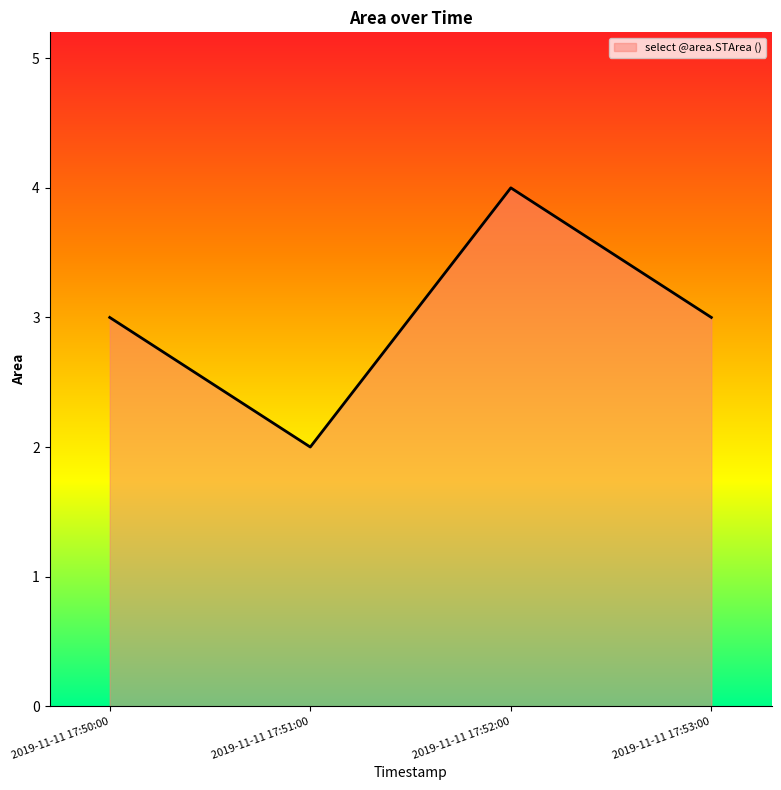

What is the greatest value displayed?

4